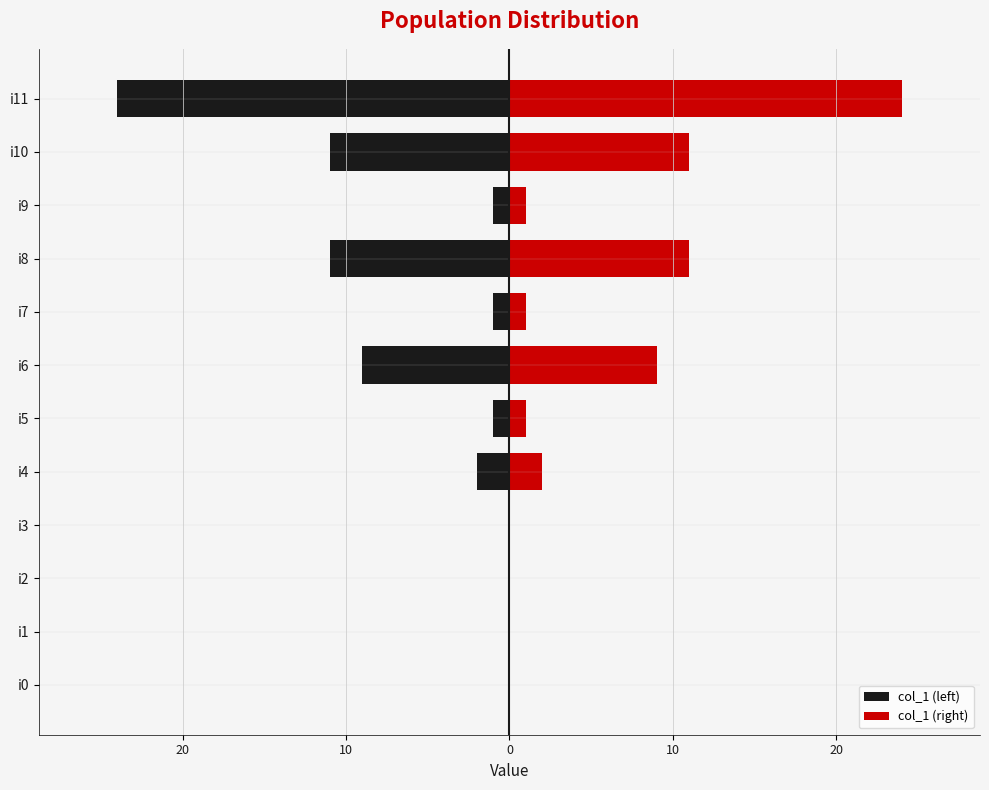

What are all the series names shown in the legend?

col_1 (left), col_1 (right)